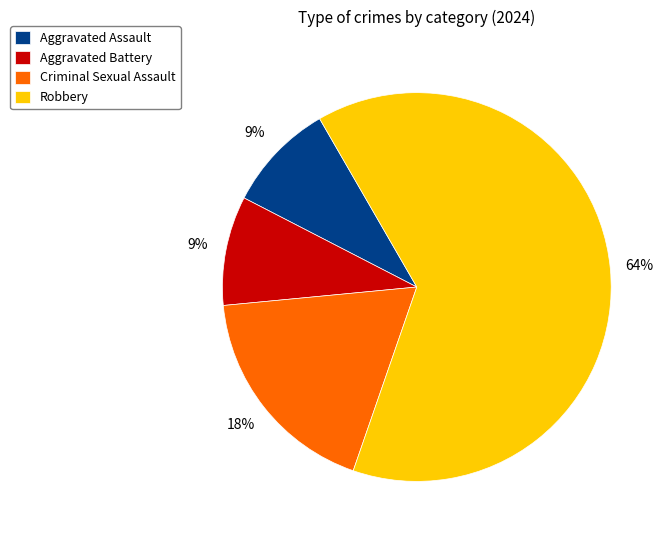

True or false: Aggravated Battery accounts for 21% of the total.

False